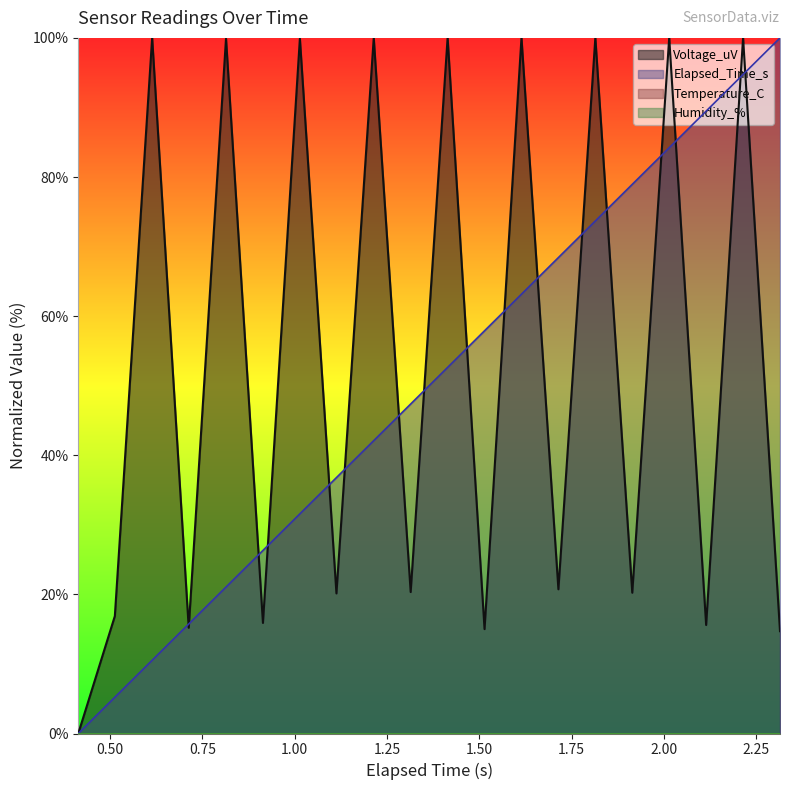

The value of Voltage_uV at 0.513 is 26.6. True or false?

False